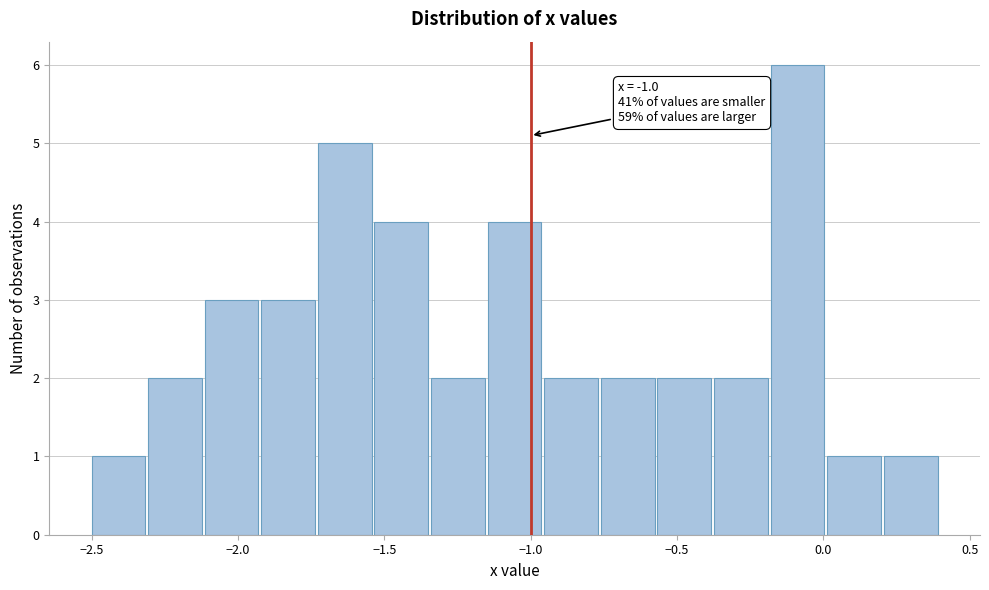

Around what value on the x-axis is the tallest bar? Give the approximate position of its centre, as read against the axis.

-0.10